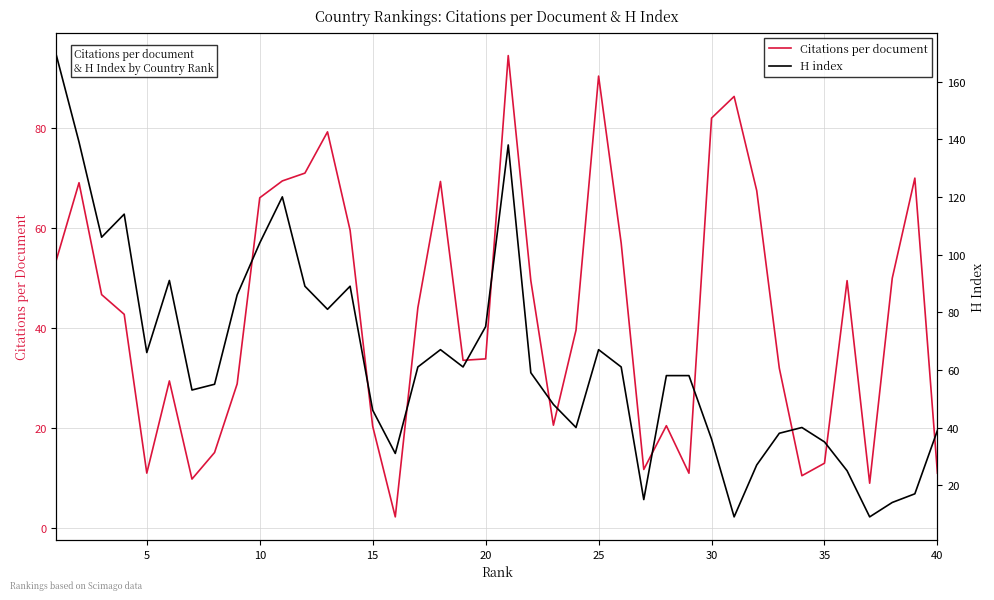

The Citations per document series shows 33.9 at 20. True or false?

True